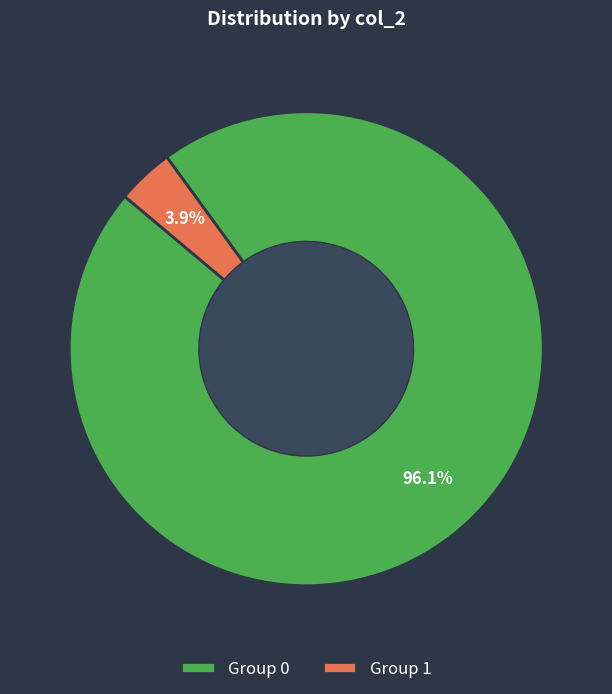

To the nearest percent, what is the difference between the largest and smallest slice percentages?

92%